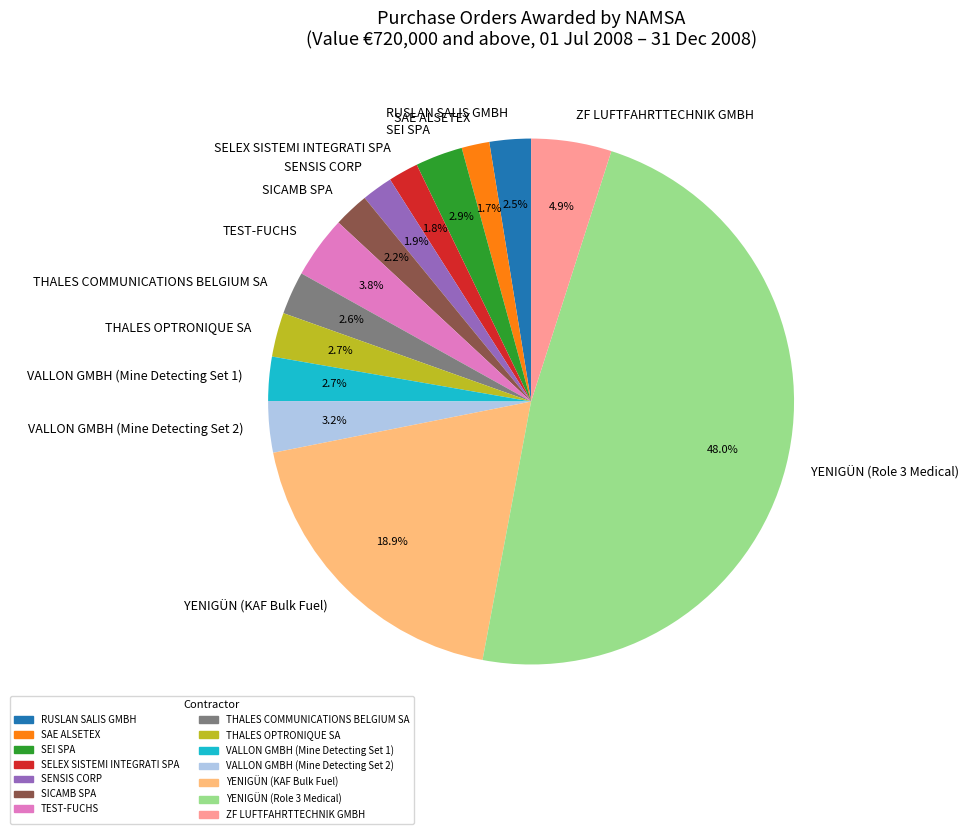

Is the sum of SELEX SISTEMI INTEGRATI SPA and TEST-FUCHS greater than half?

No